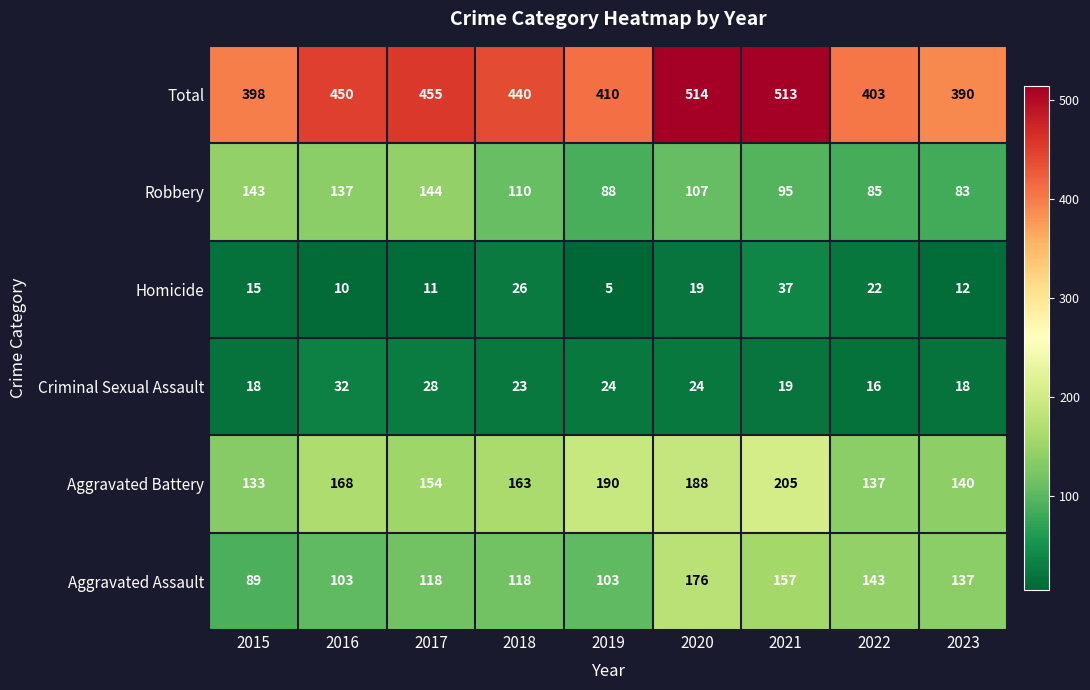

At which category does the chart reach its peak across all series?

2020